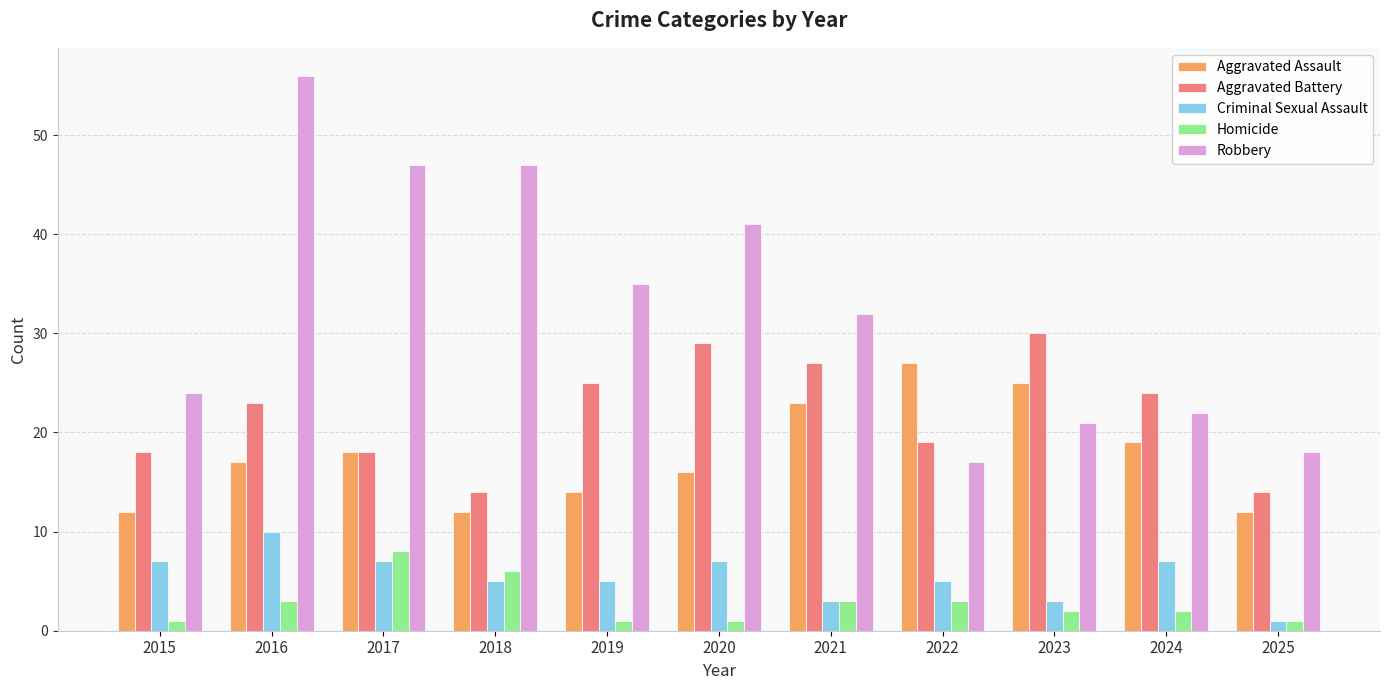

How many distinct data groups are displayed?

5